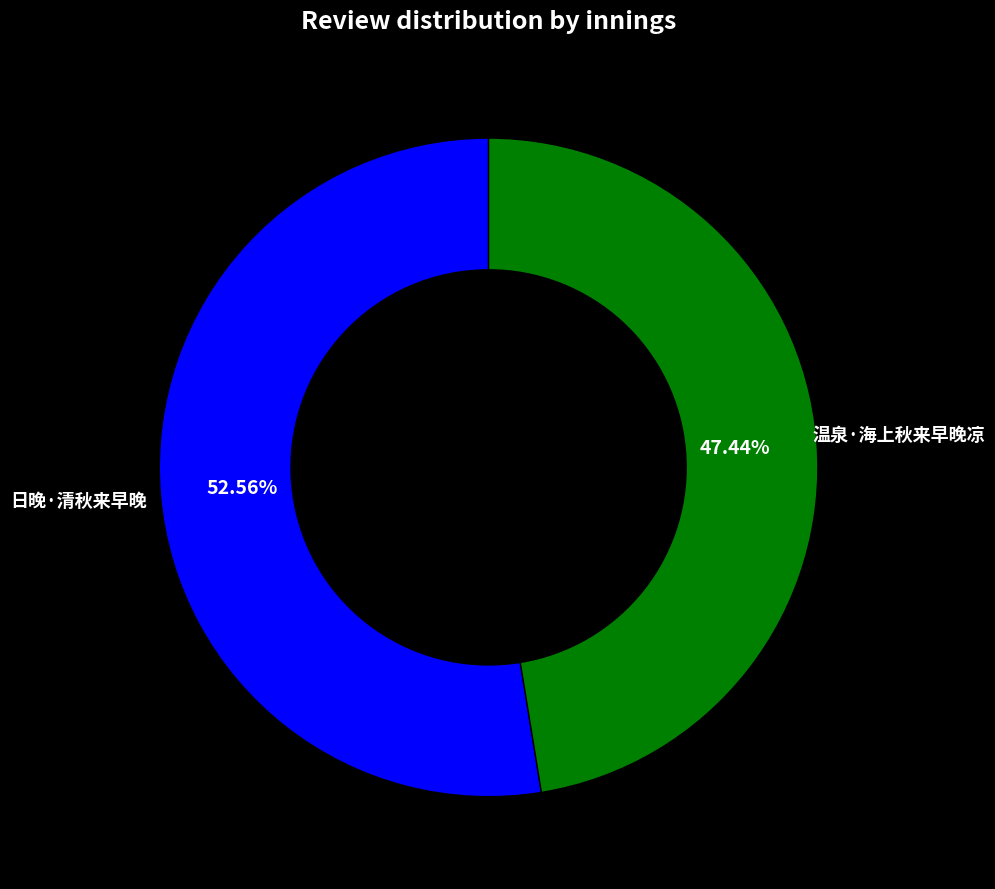

To the nearest percent, what percentage of the pie is 日晚·清秋来早晚?

53%